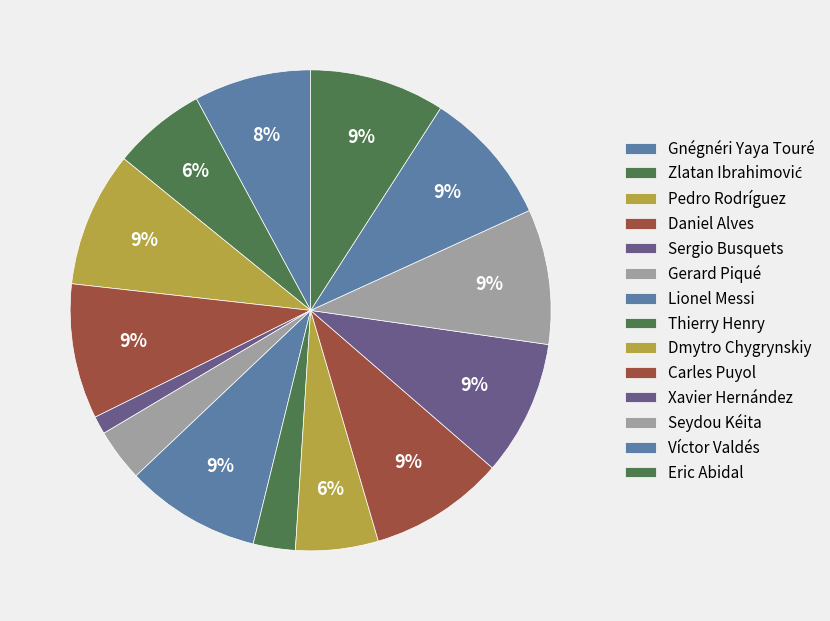

Do Thierry Henry and Daniel Alves together represent more than half of the pie?

No